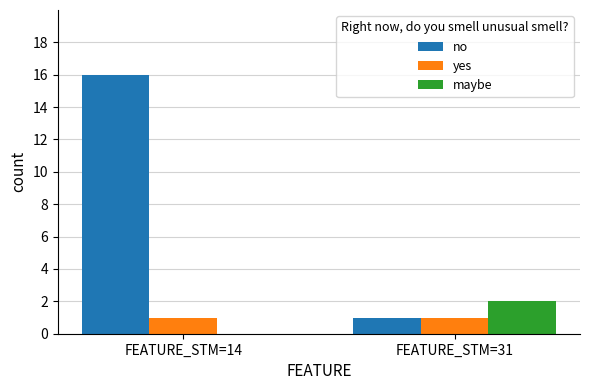

Between FEATURE_STM=14 and FEATURE_STM=31, which series saw the biggest shift?

no